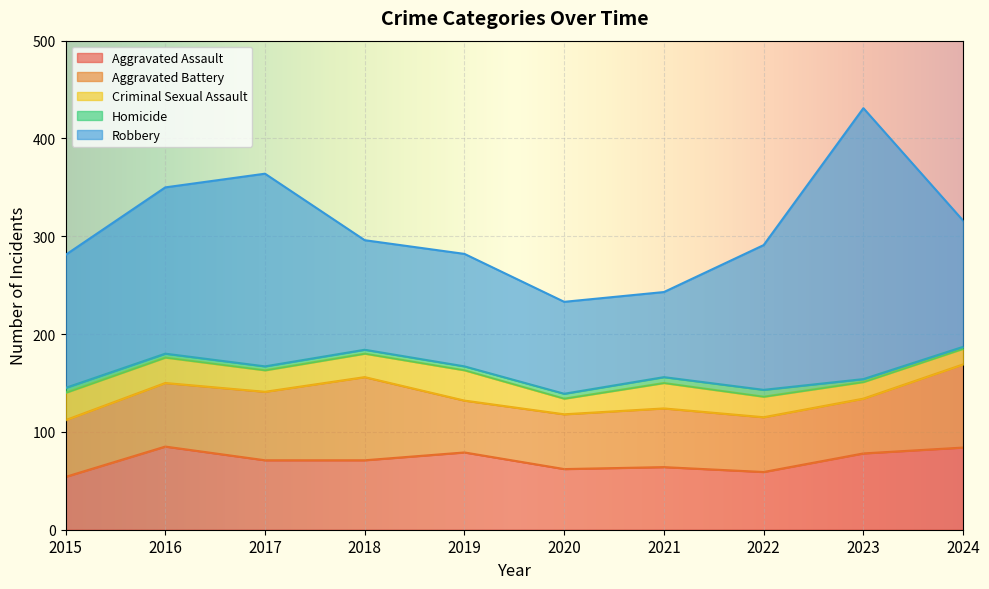

What is the sum of all Robbery values?

1465